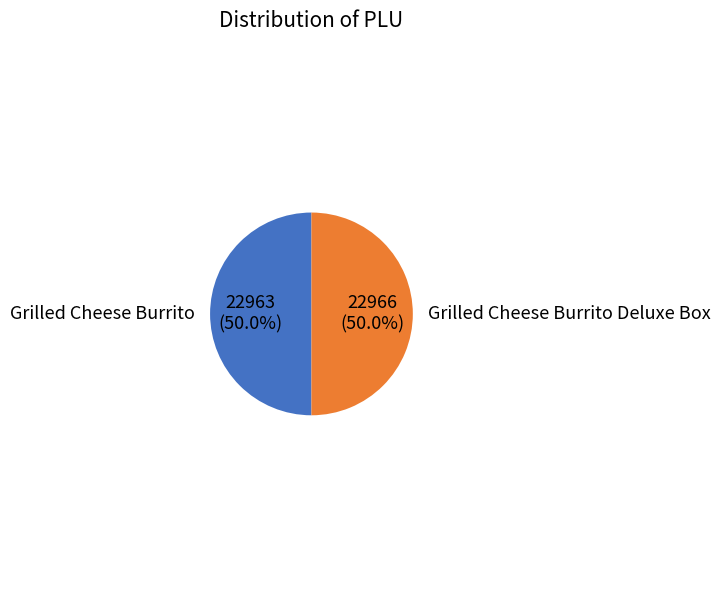

What is the largest slice in the pie chart?

Grilled Cheese Burrito Deluxe Box